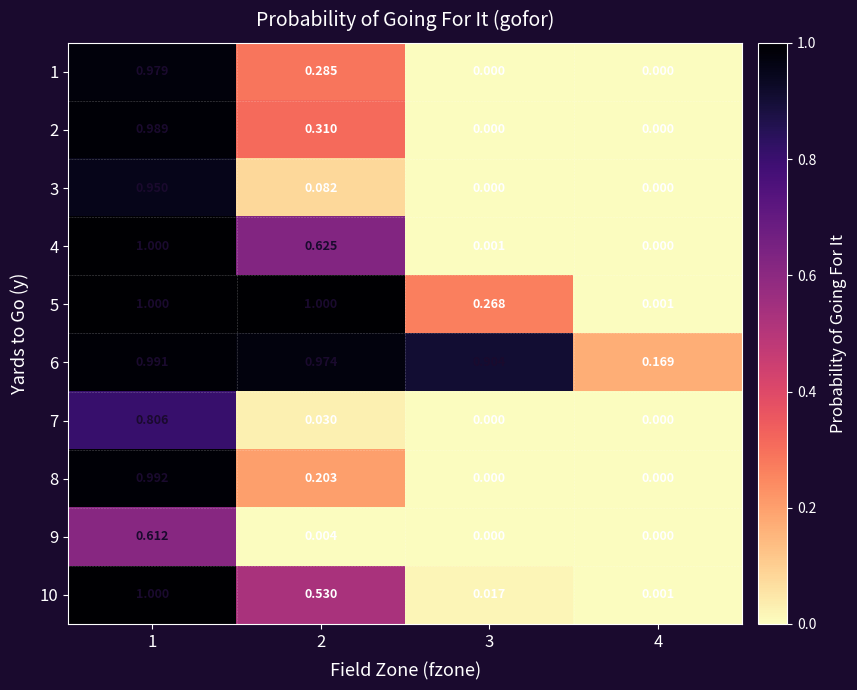

How many series are shown in this chart?

10